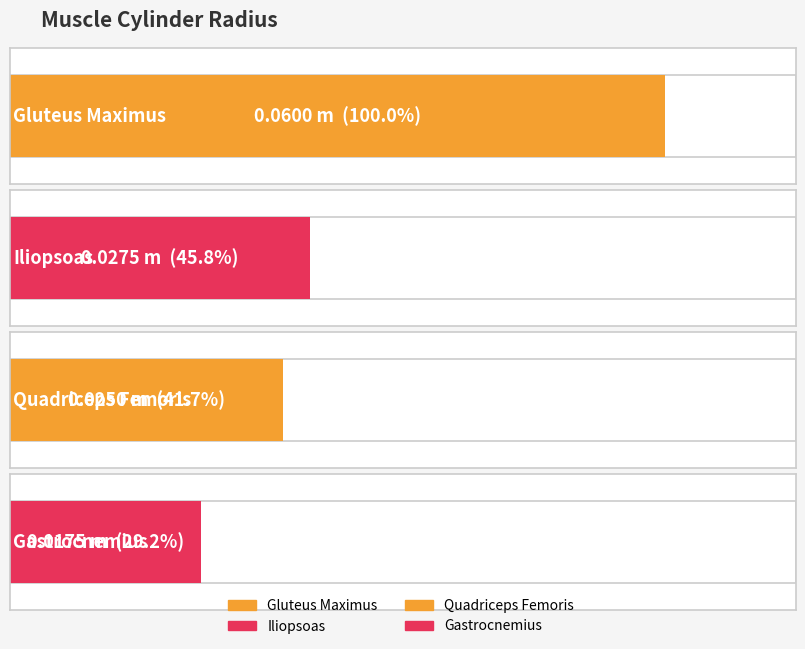

What is the value of the 1st bar from the left?

0.1